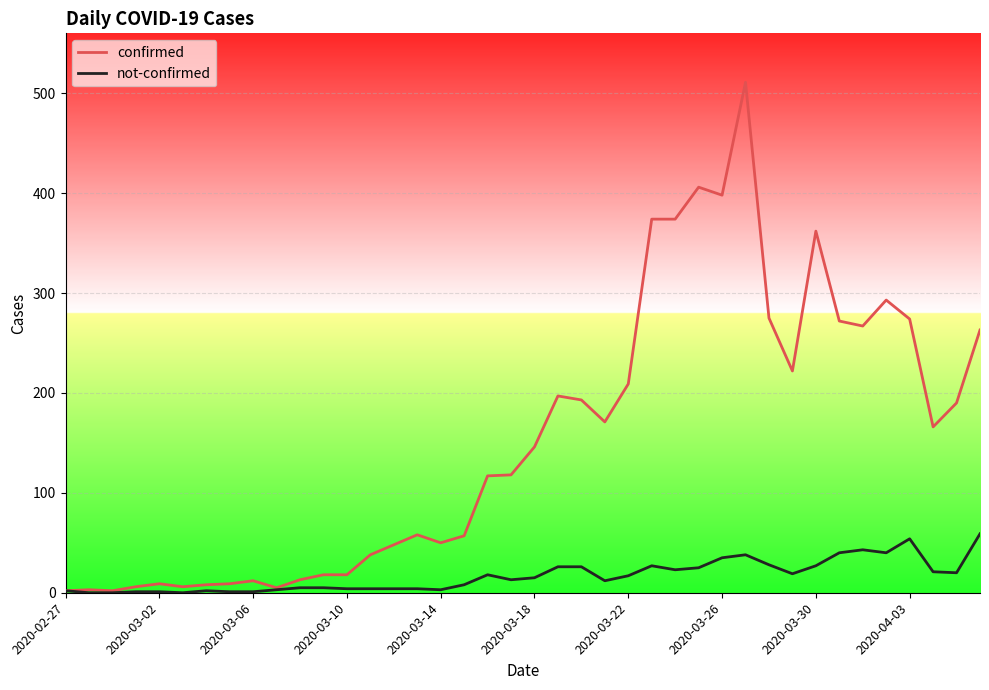

Which series has the largest range (max minus min)?

confirmed